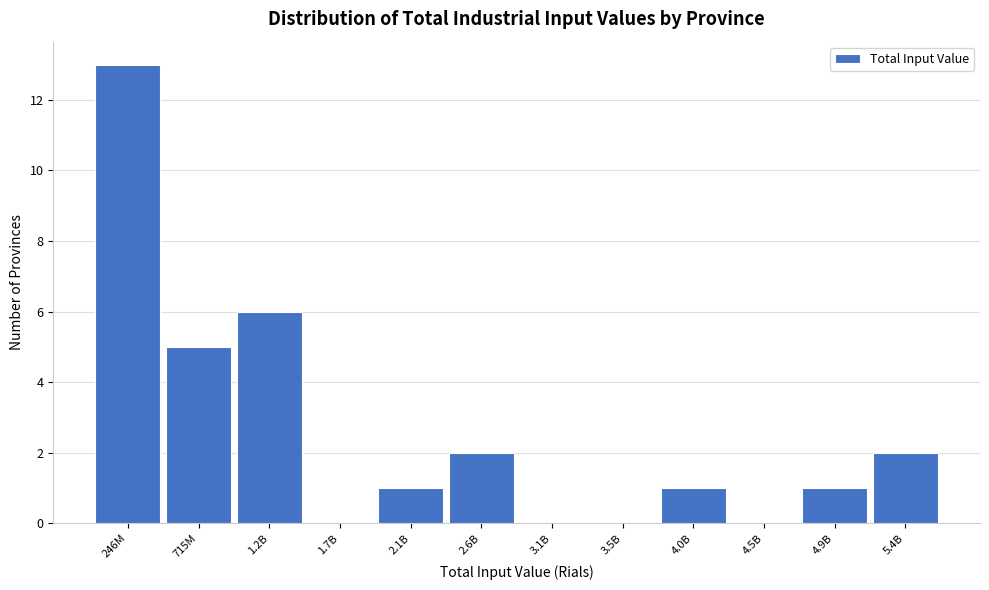

Reading left to right, extract all data points from this chart.

246M=13	715M=5	1.2B=6	1.7B=0	2.1B=1	2.6B=2	3.1B=0	3.5B=0	4.0B=1	4.5B=0	4.9B=1	5.4B=2